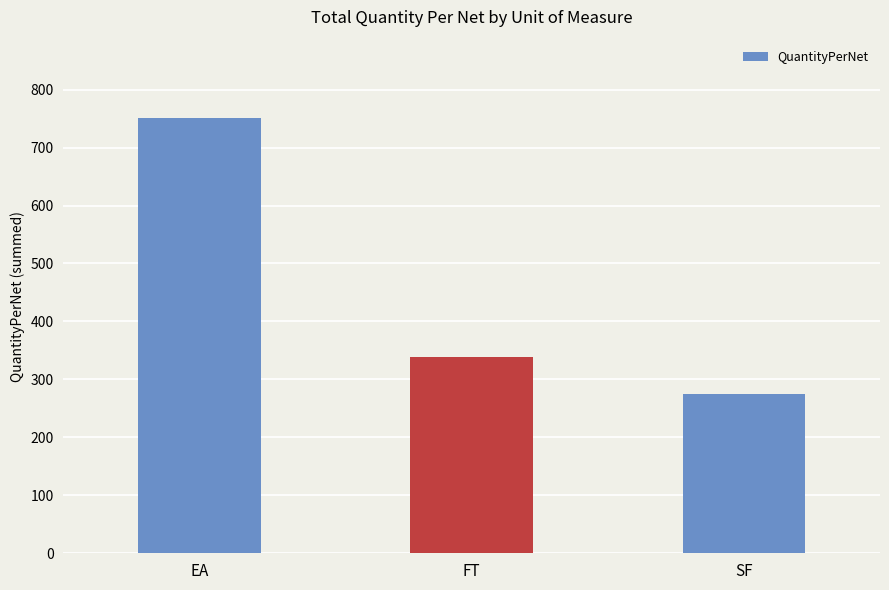

What is the value of the 3rd bar from the left?

275.0